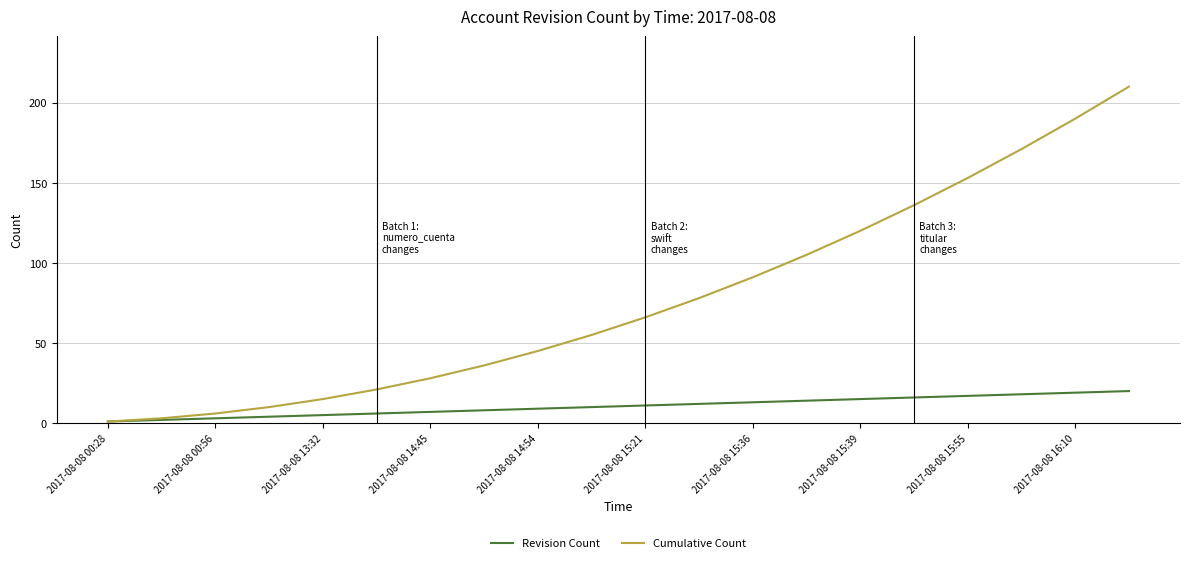

What is the greatest value displayed?

210